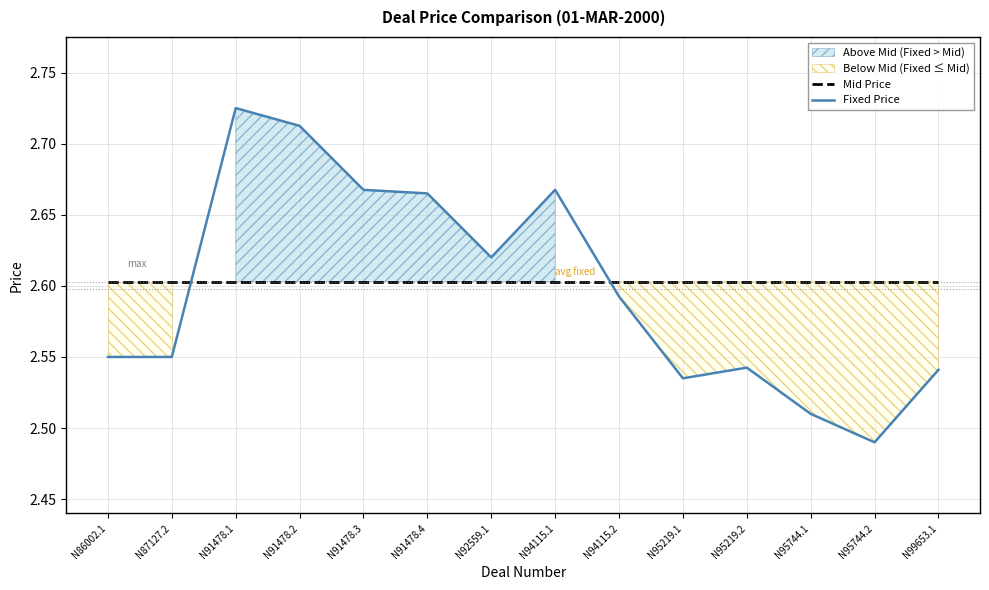

Which series has the largest total across all categories?

Mid Price